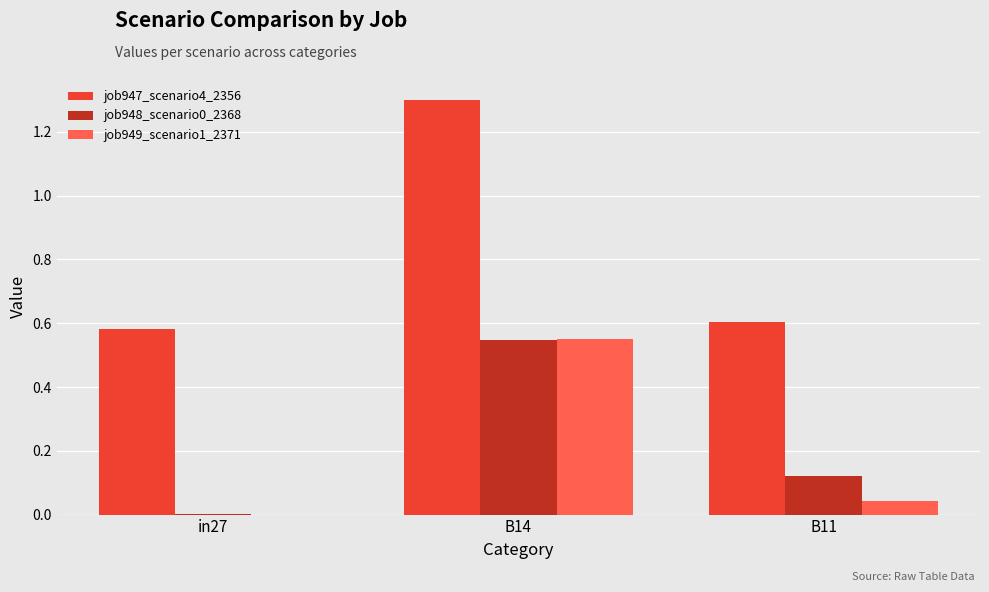

Which series changed the most between B14 and B11?

job947_scenario4_2356